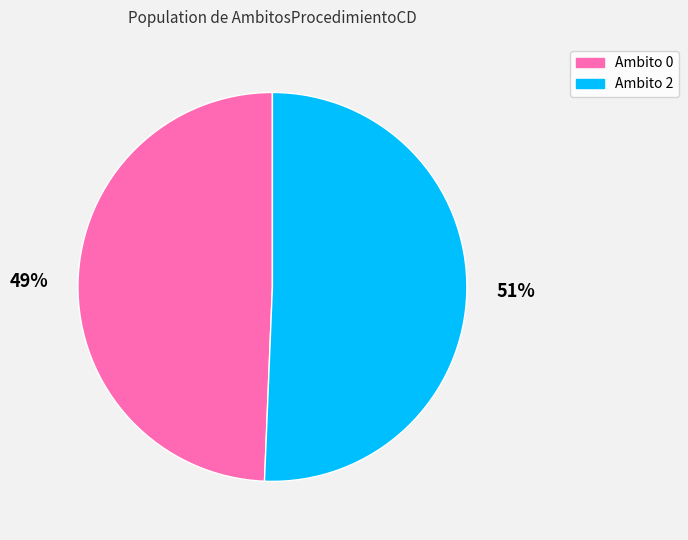

To the nearest percent, what is the average slice percentage?

50%